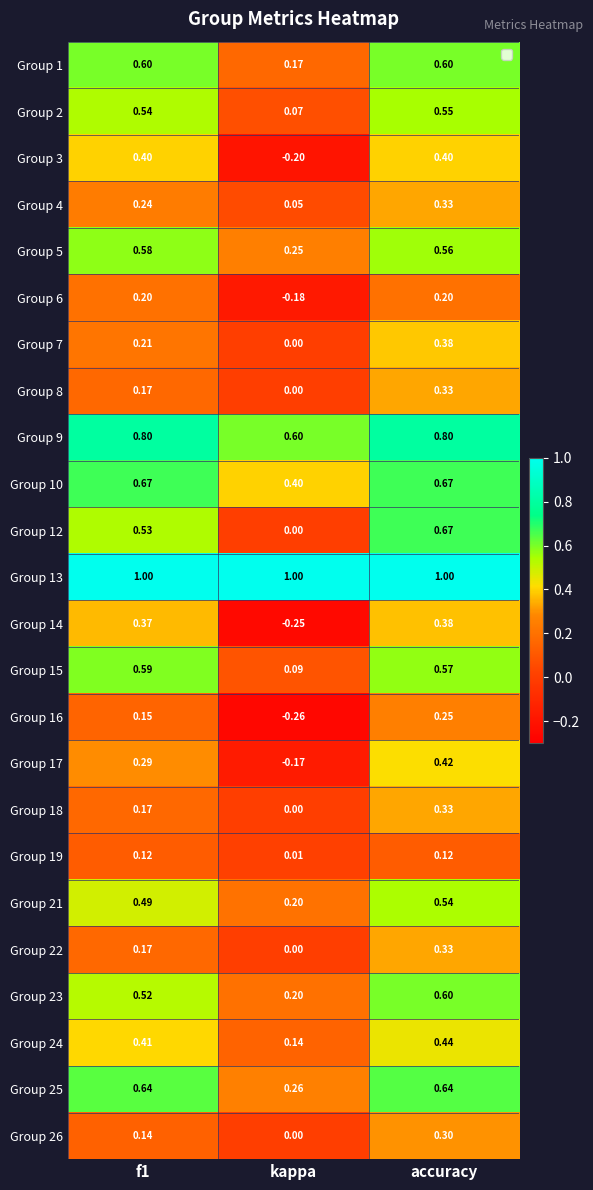

Is the value of Group 3 at accuracy greater than the value of Group 24 at kappa?

Yes